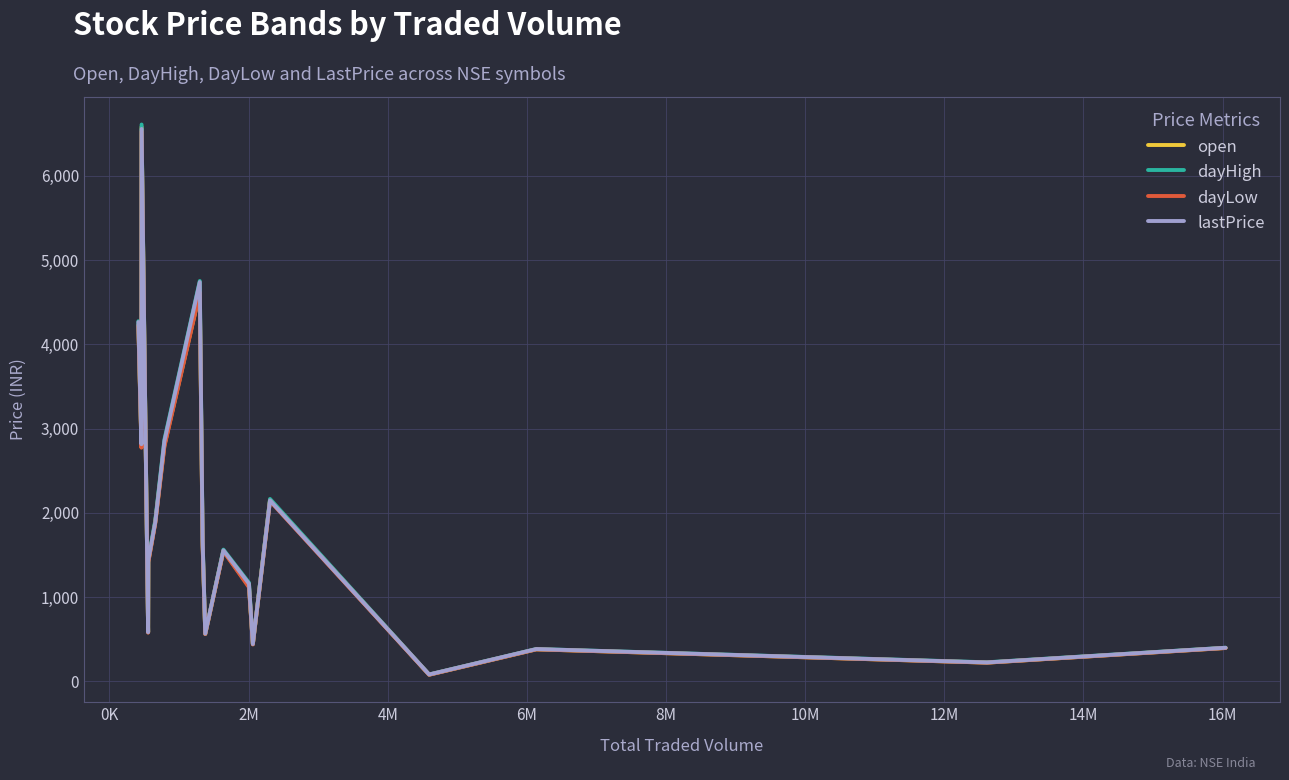

Which series has the largest range (max minus min)?

dayHigh